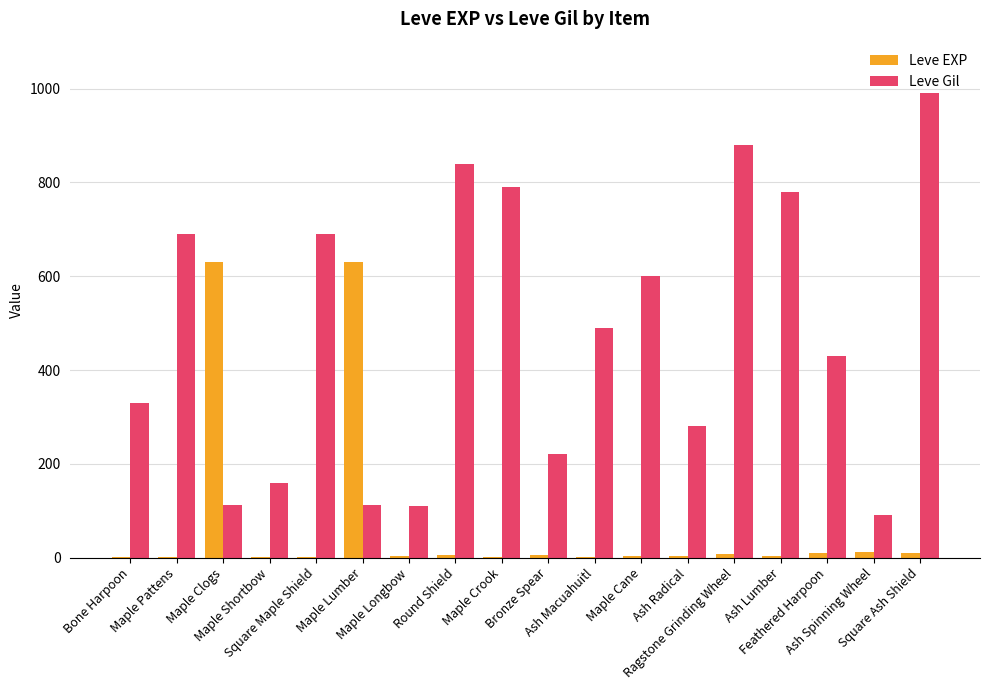

Are the bars horizontal?

No